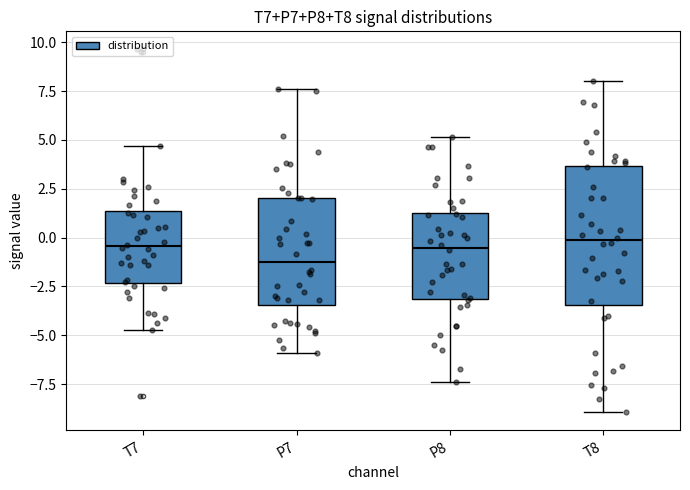

Comparing the boxes themselves (not the whiskers), which one is the tallest?

T8